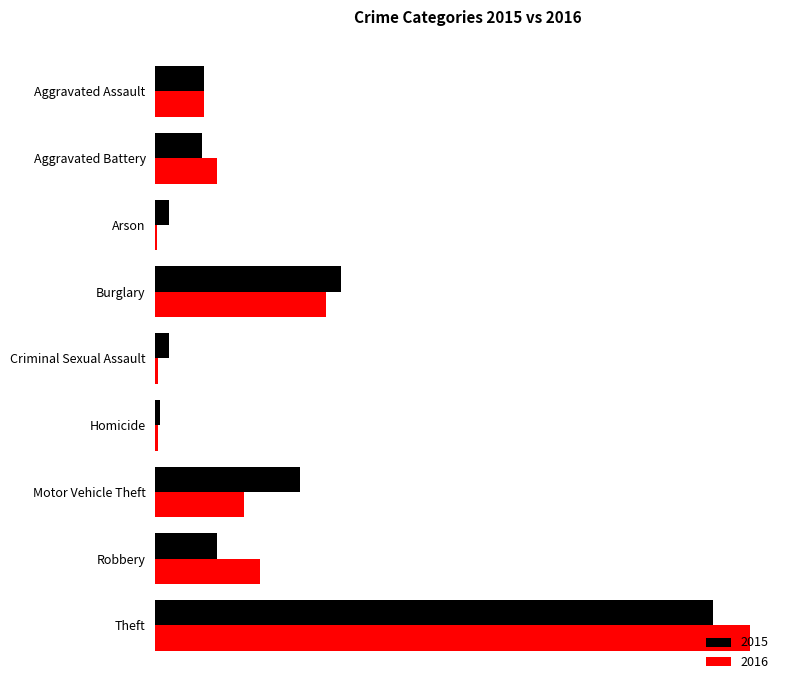

What value does the 2016 series have at Motor Vehicle Theft?

59